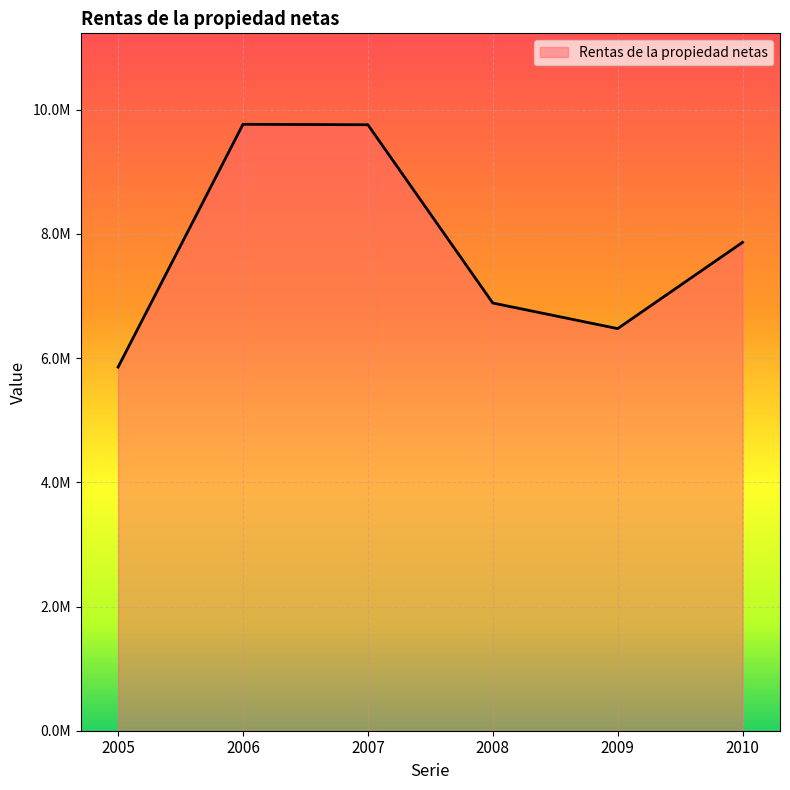

How many interior local peaks (higher than both neighbors) does the data have?

1